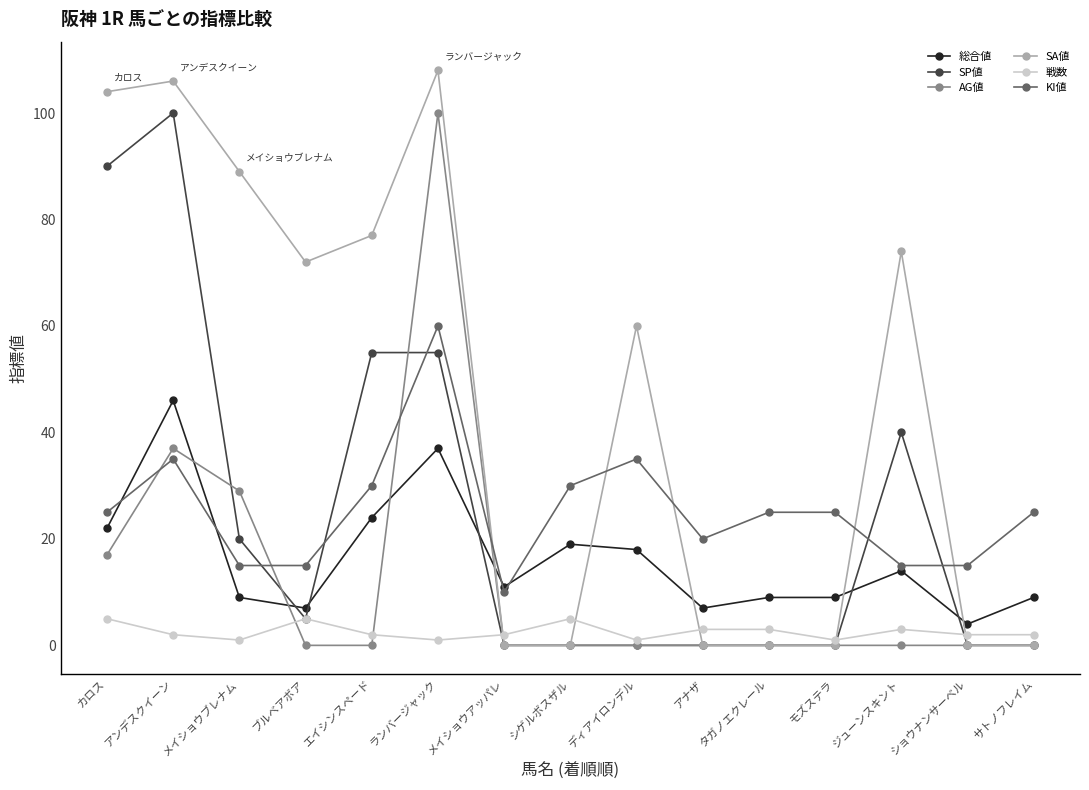

What position from the right is カロス?

15